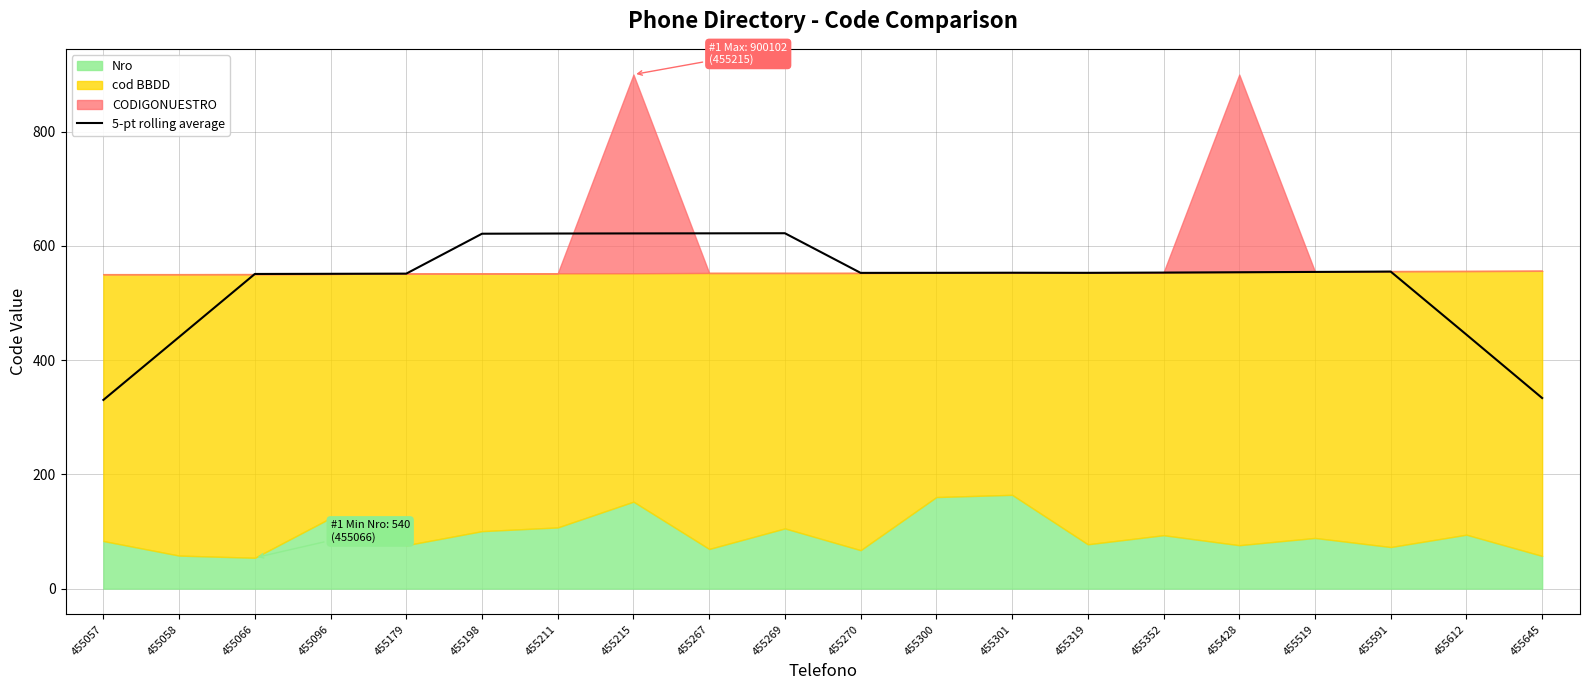

How many values are below 553?

10